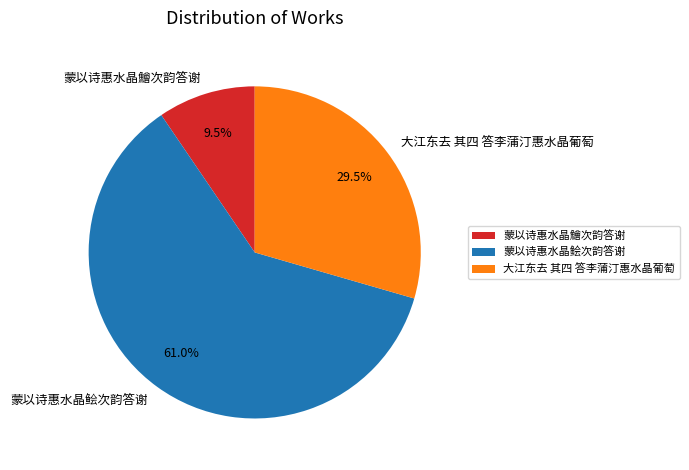

Combined, do 大江东去 其四 答李蒲汀惠水晶葡萄 and 蒙以诗惠水晶鱠次韵答谢 account for over 50%?

No